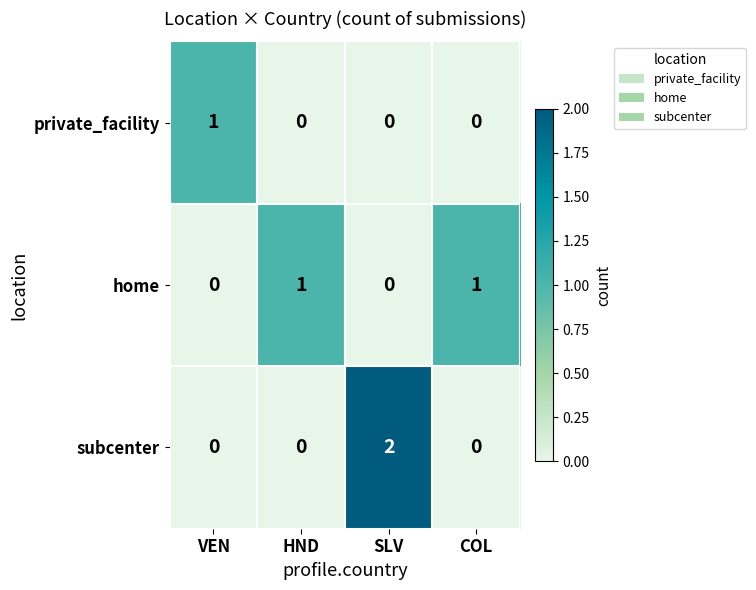

At which category is the sum across all series the highest?

SLV